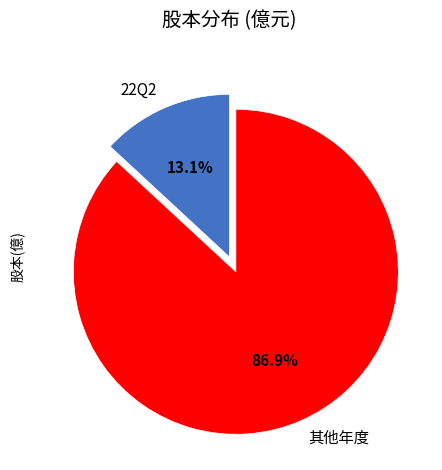

What portion of the pie excludes 22Q2?

86.9%